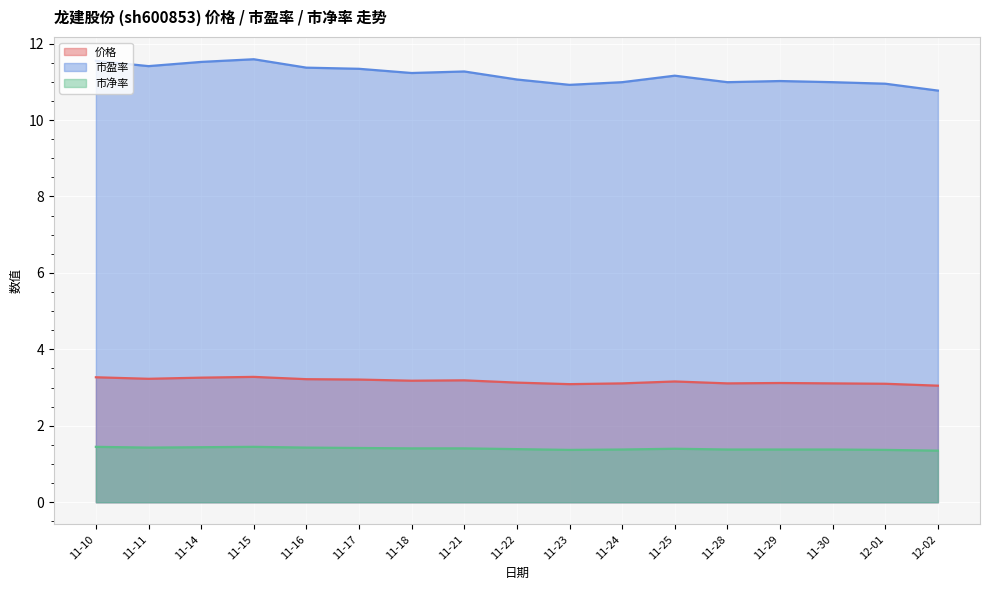

What is the total value across all series at 11-15?

16.3